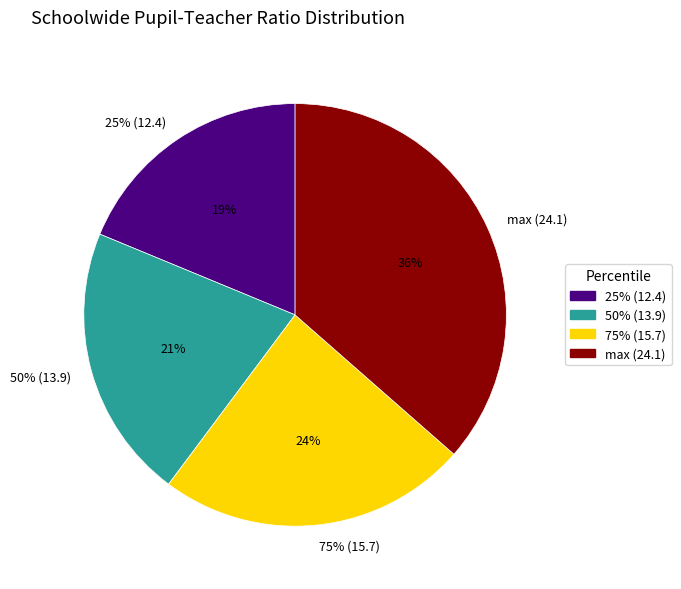

What percentage is the 50% (13.9) slice, to the nearest percent?

21%